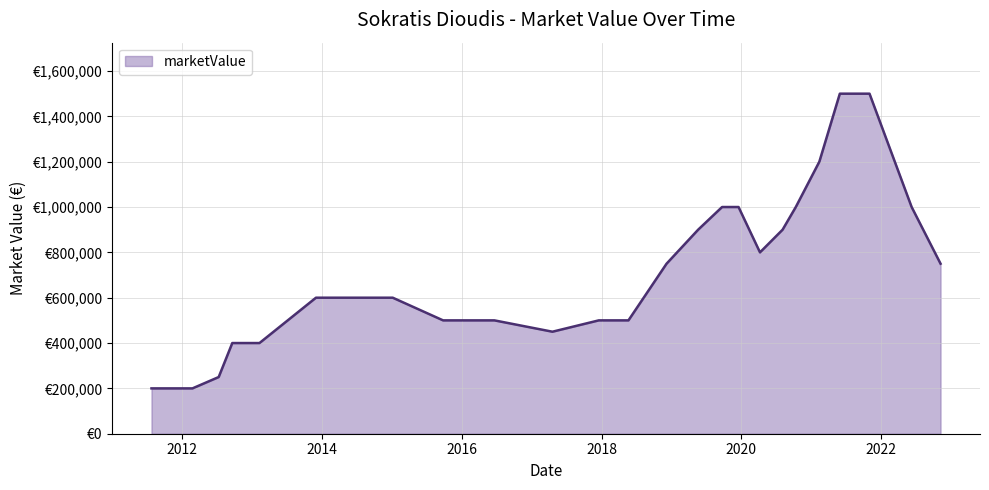

Reading left to right, what are all the values shown in this chart?

200000	200000	200000	250000	400000	400000	600000	600000	600000	500000	500000	450000	500000	500000	750000	900000	1000000	1000000	800000	900000	1000000	1200000	1500000	1500000	1000000	750000